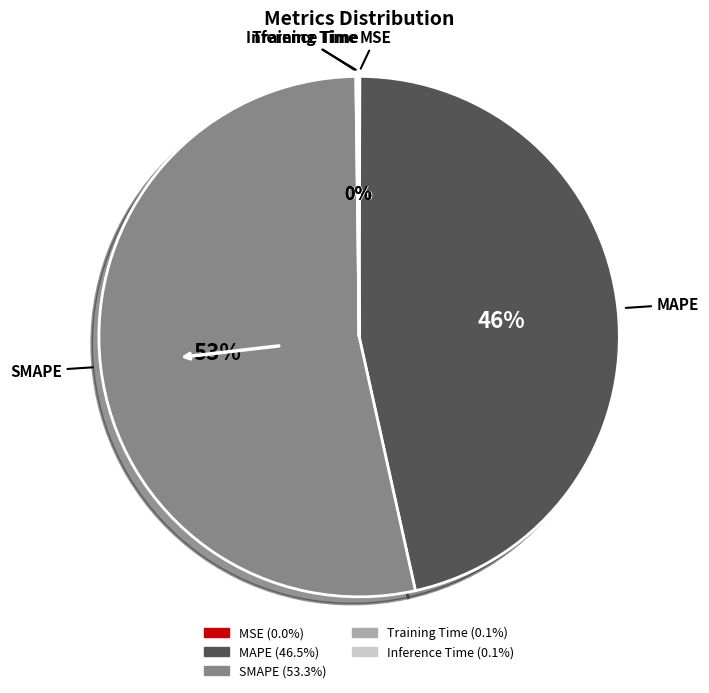

What is the majority slice?

SMAPE